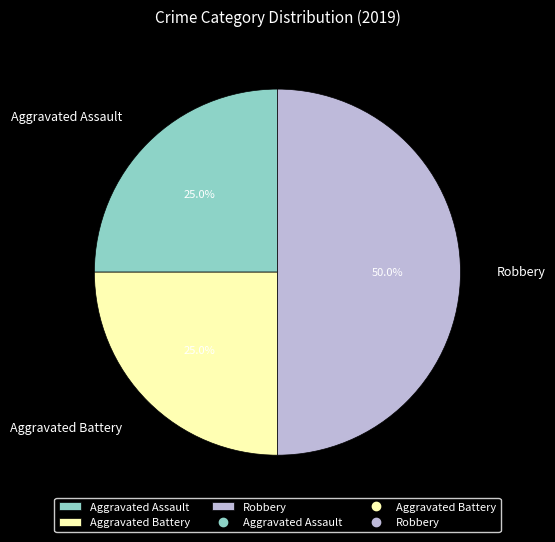

To the nearest percent, what is the difference between the largest and smallest slice percentages?

25%